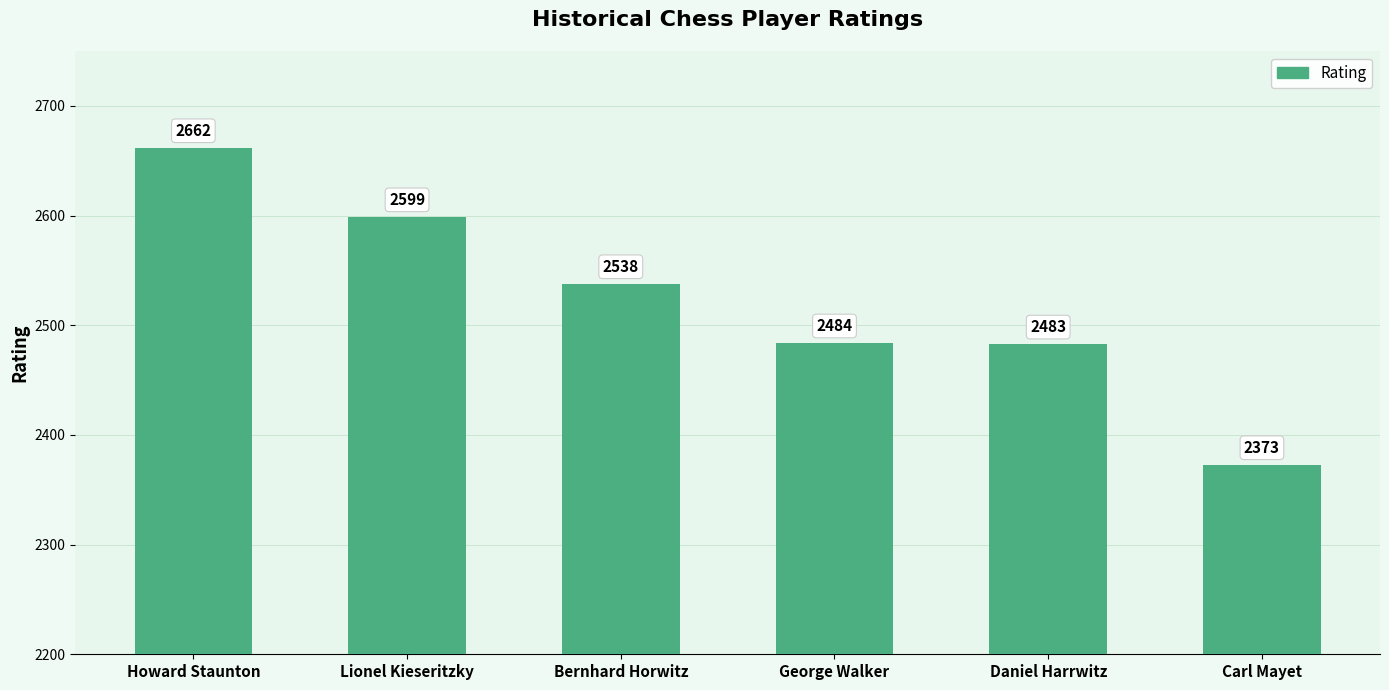

What is the maximum value shown in the chart?

2662